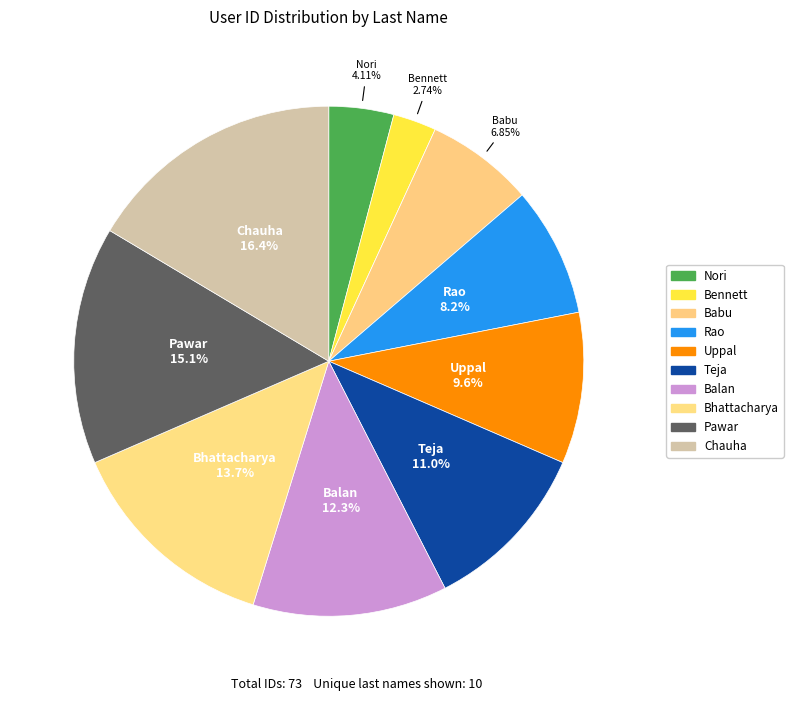

What is the ratio of the value at Babu to the value at Chauha?

0.4